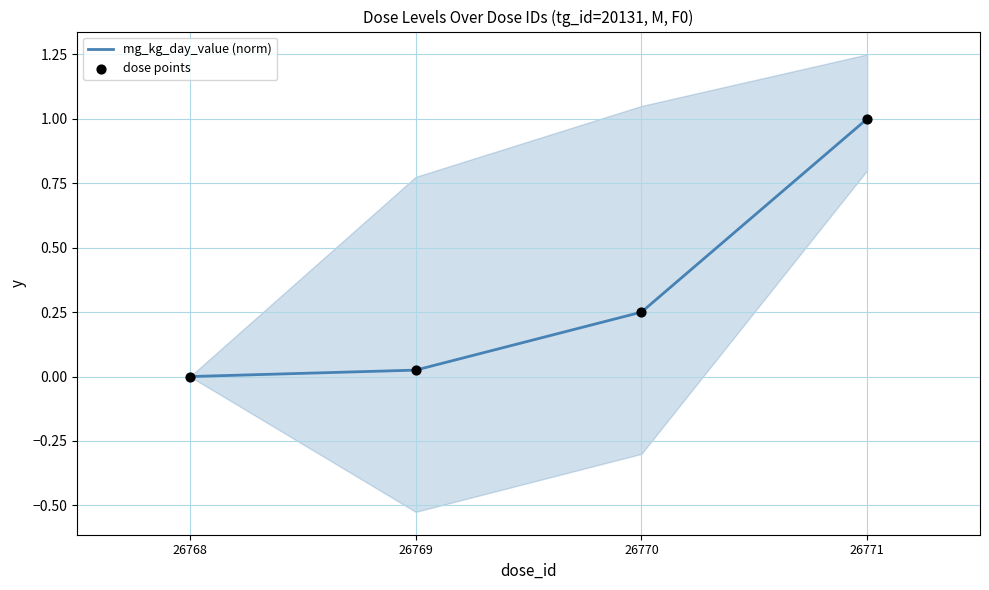

What is the total value across all series at 26769?

0.1